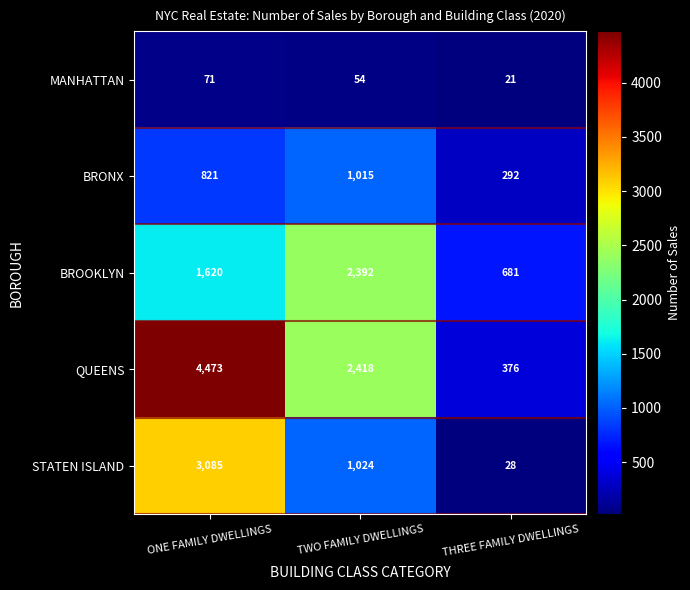

What is the smallest value displayed?

21